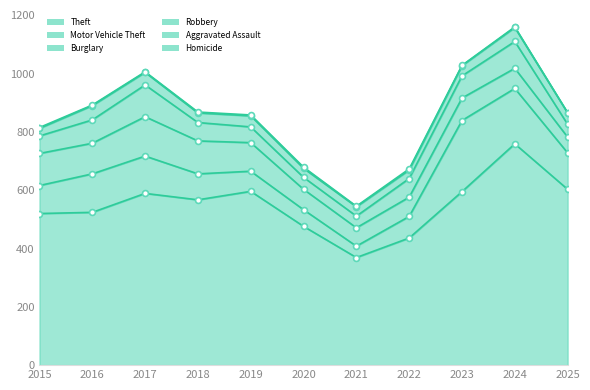

At which category is the sum across all series the highest?

2024